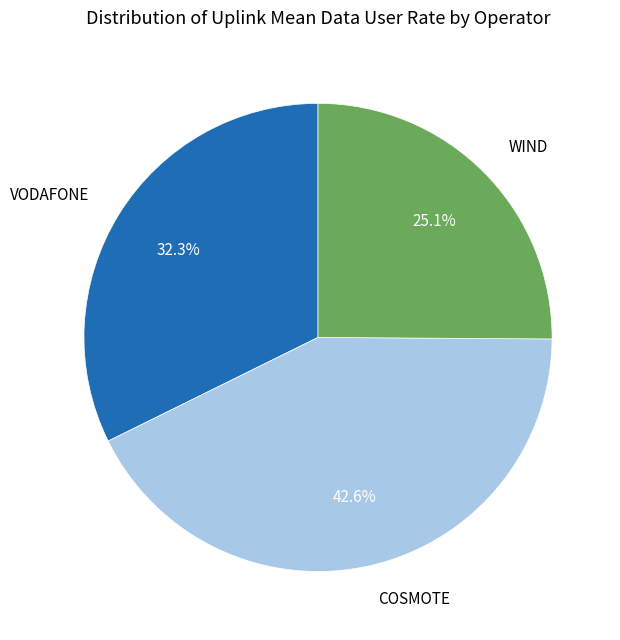

What percentage is the COSMOTE slice, to the nearest percent?

43%